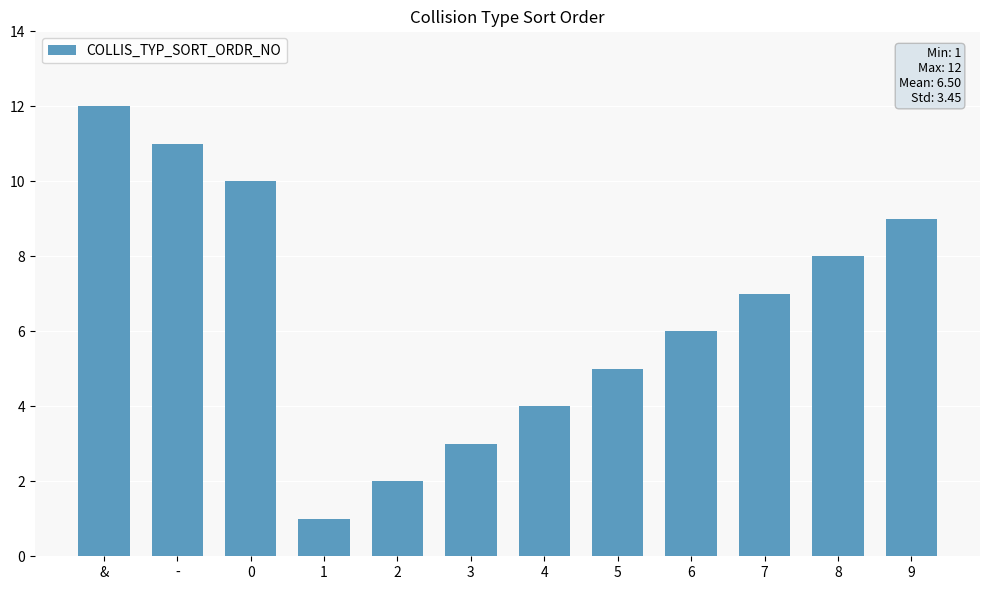

What position from the right is 9?

1